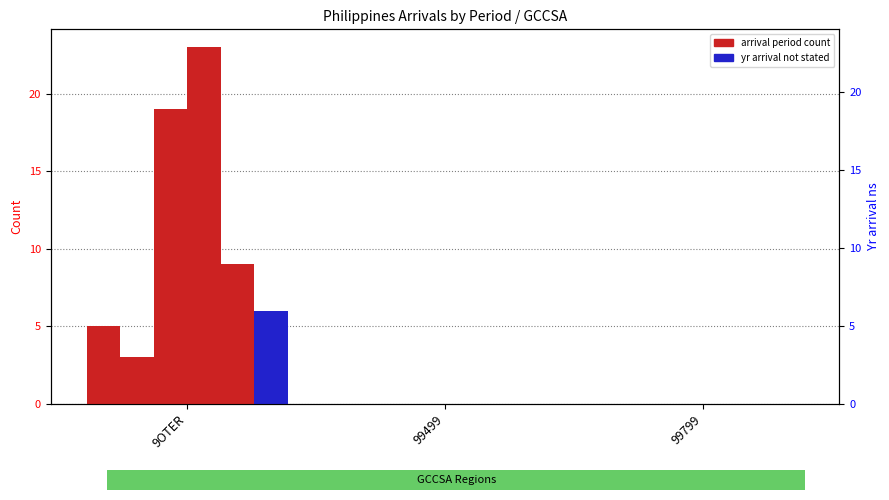

What is the maximum value for Philippines_1991_2000?

3